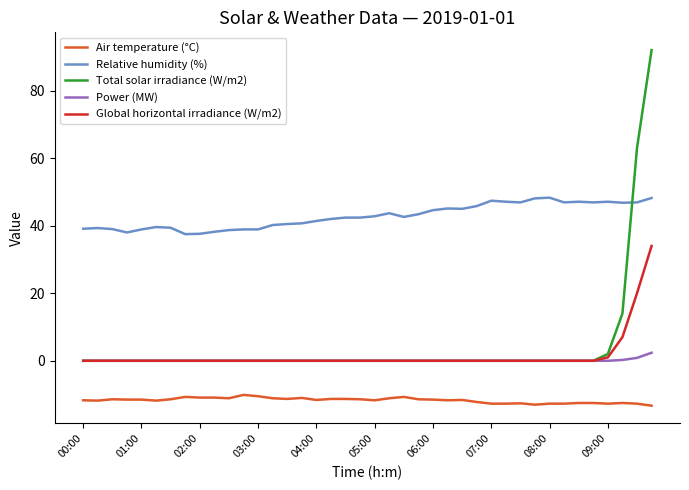

Which series has the widest spread of values?

Total solar irradiance (W/m2)